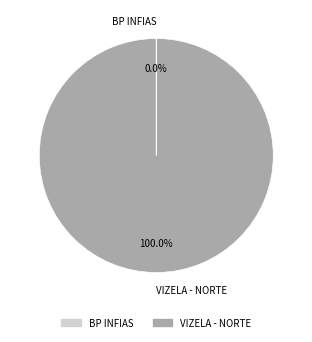

True or false: VIZELA - NORTE accounts for 93% of the total.

False